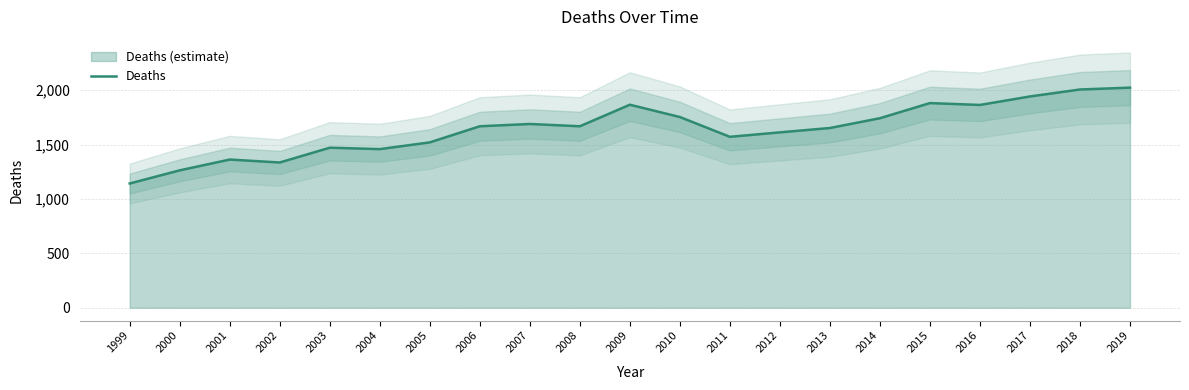

Reading right to left, extract all data points from this chart.

2023	2006	1942	1864	1881	1742	1652	1612	1571	1753	1866	1668	1689	1668	1520	1458	1471	1335	1362	1263	1142